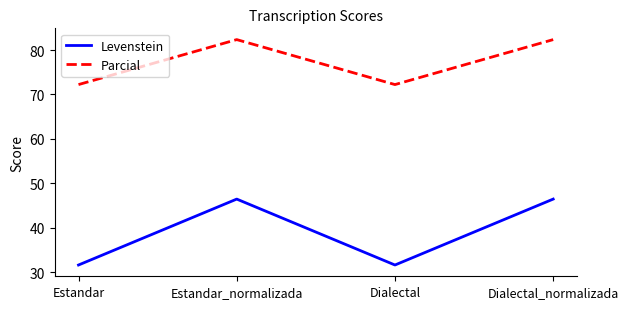

At how many categories does at least one series exceed 56?

4